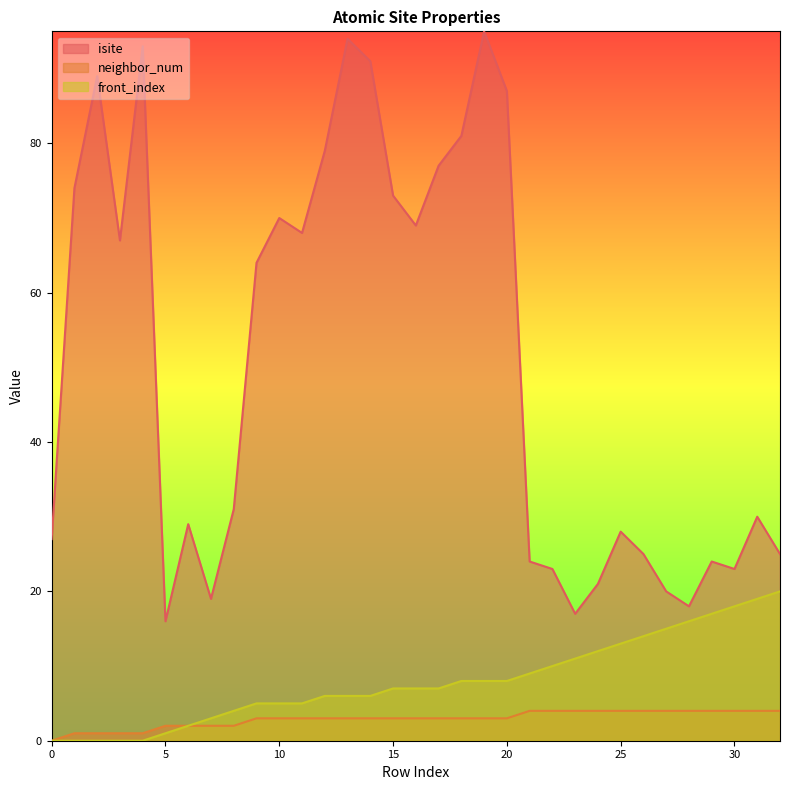

Does the chart have visible grid lines?

No